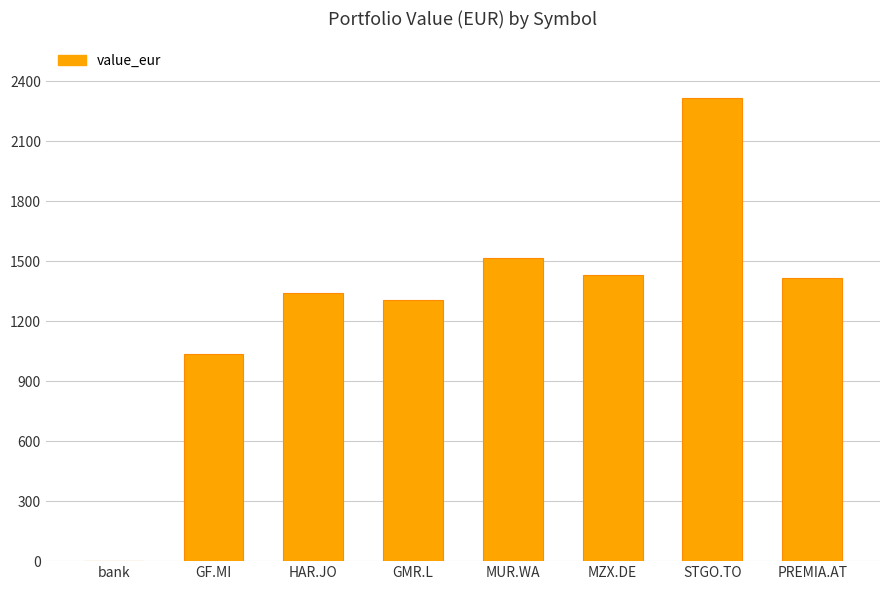

The chart shows a value of 1398.5 at STGO.TO. True or false?

False